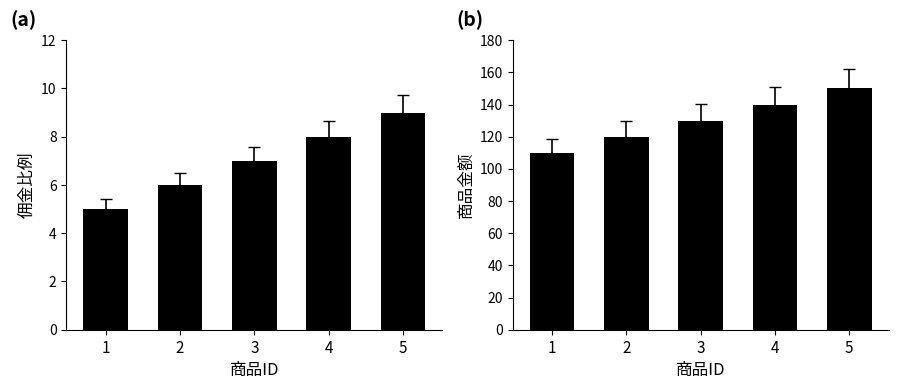

The 商品金额 series shows 45 at 2. True or false?

False